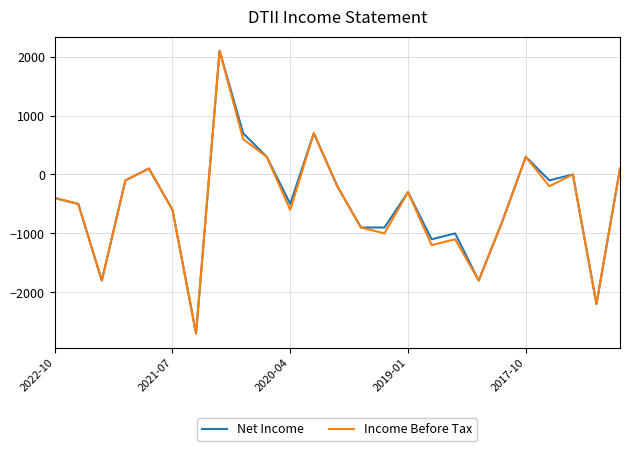

What is the smallest value displayed?

-2700